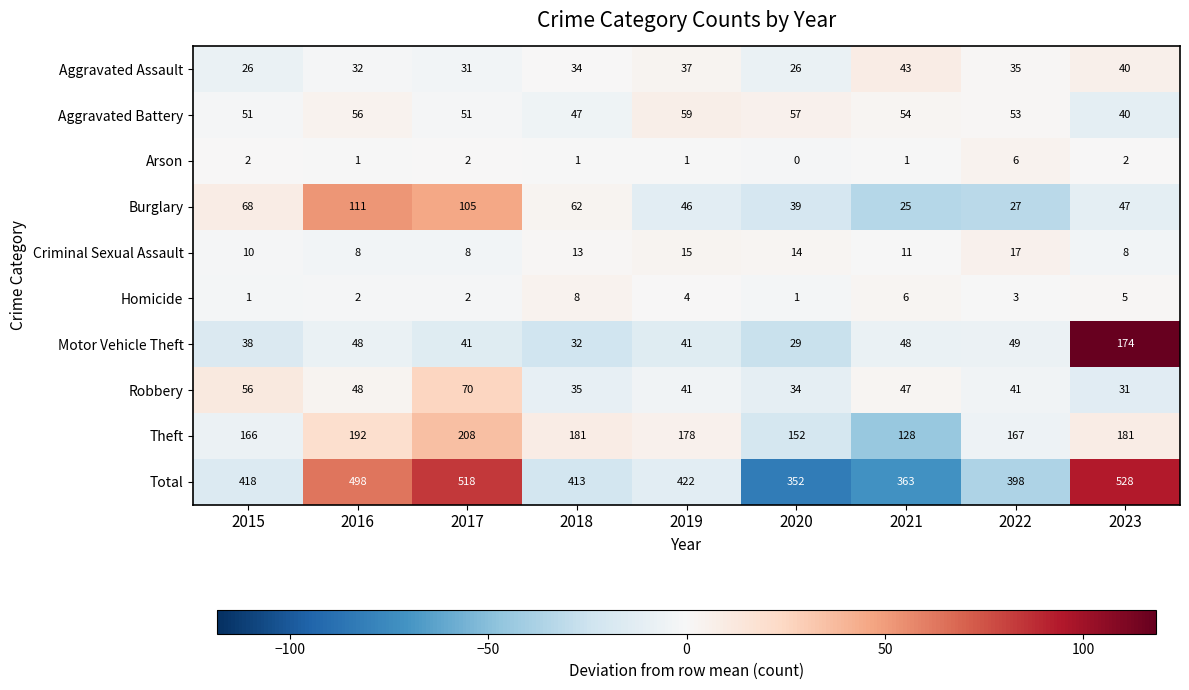

Which series has the widest spread of values?

Total